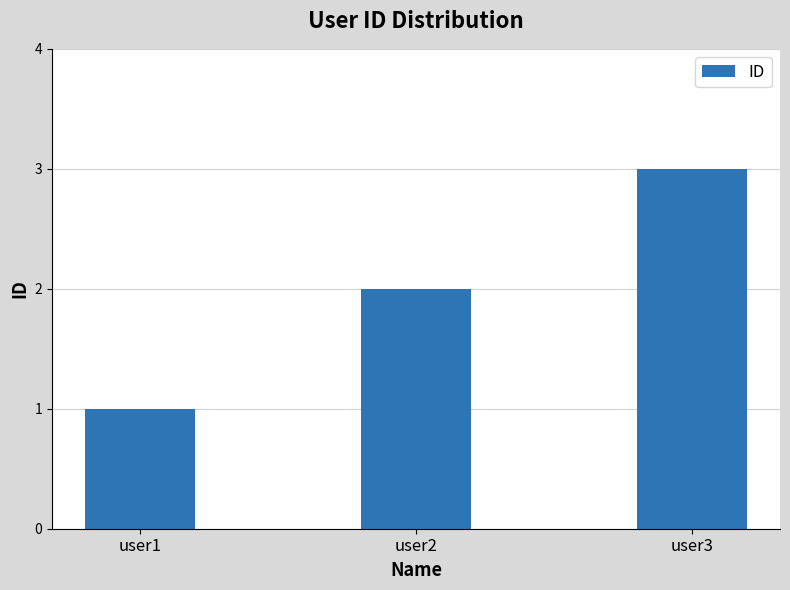

What is the change in value from user2 to user3?

+1